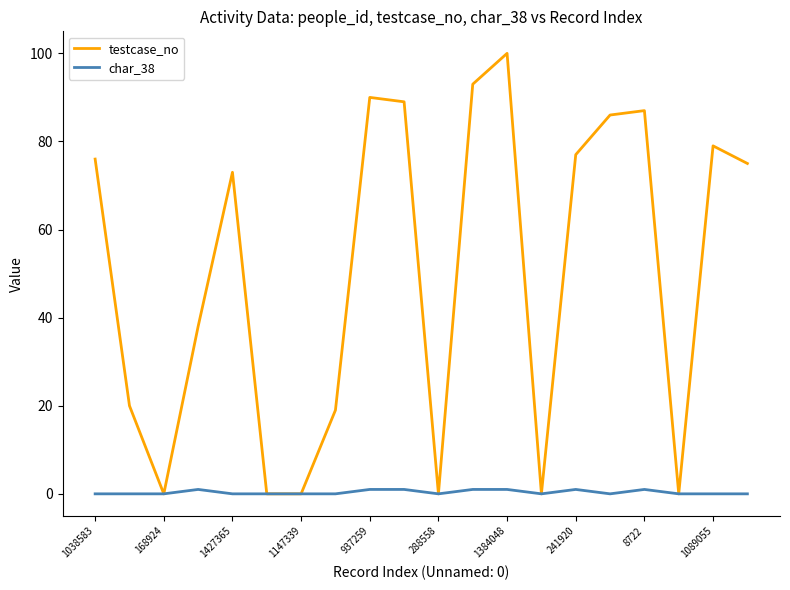

Rank the series by their average value, from lowest to highest.

char_38, testcase_no